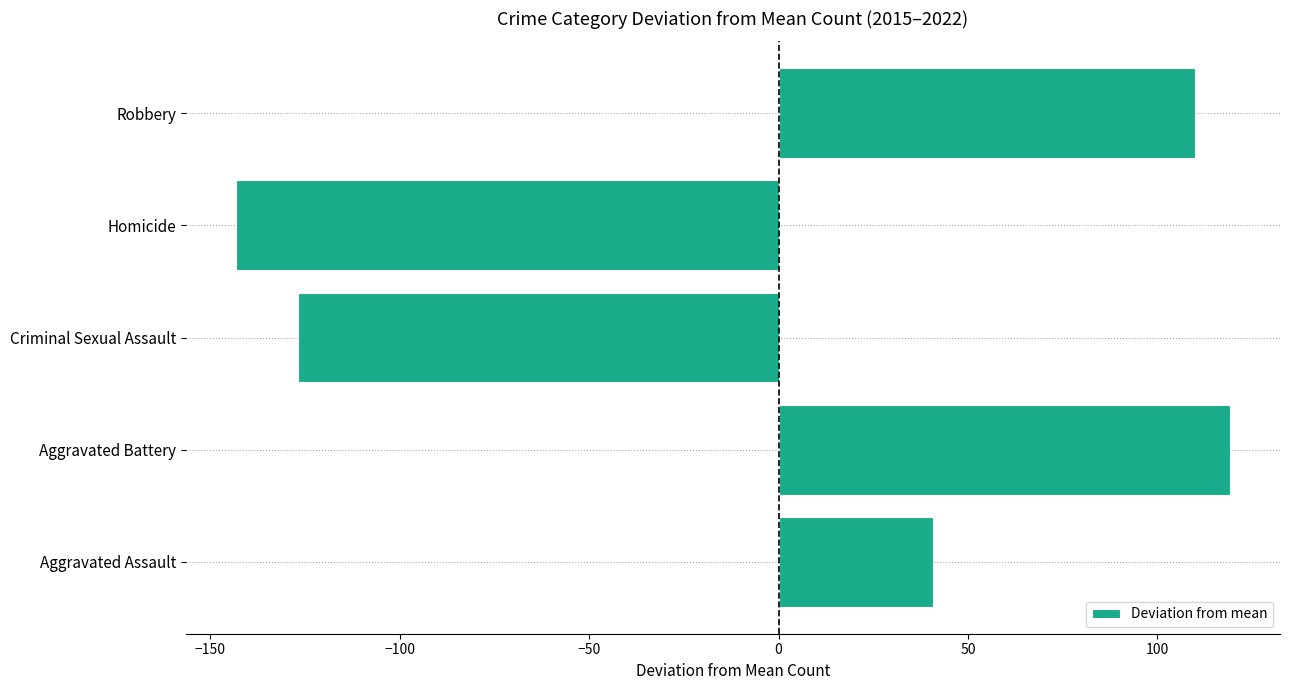

List the labels in order of value, smallest first.

Homicide, Criminal Sexual Assault, Aggravated Assault, Robbery, Aggravated Battery